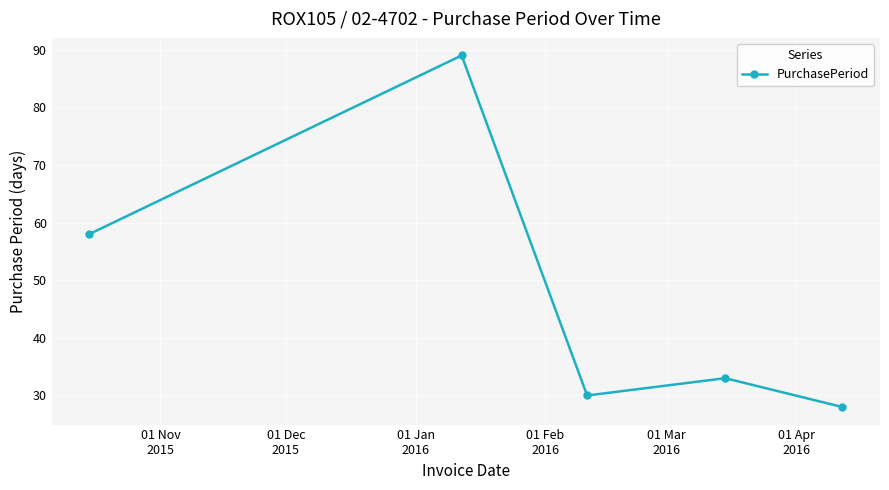

What is the sum of all values?

238